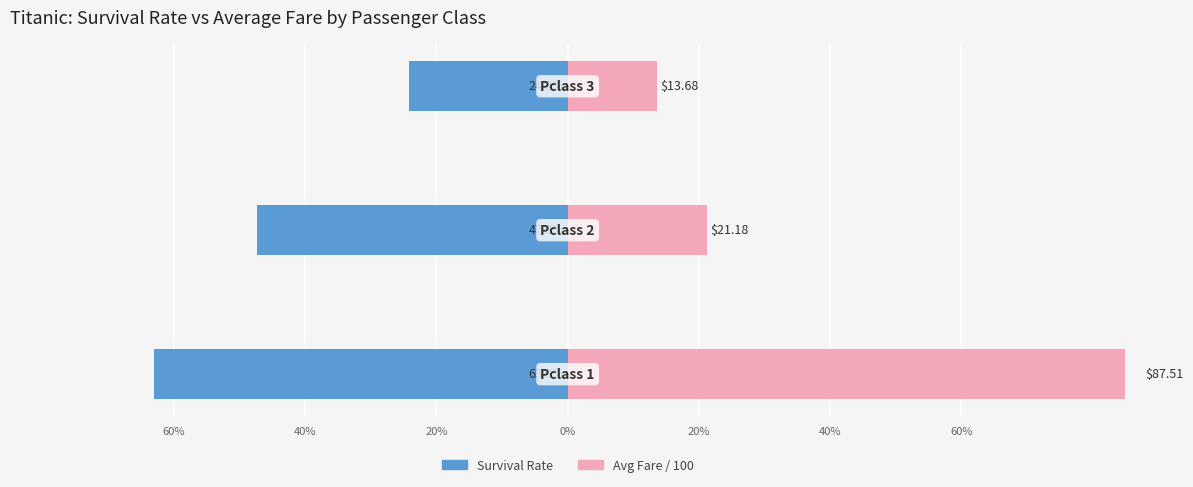

Count the number of categories in the chart.

3